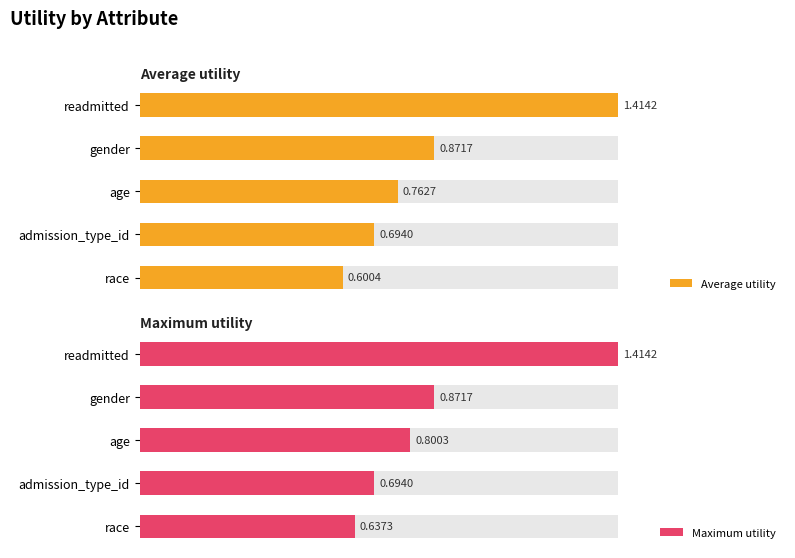

The Maximum utility series shows 0.2 at admission_type_id. True or false?

False